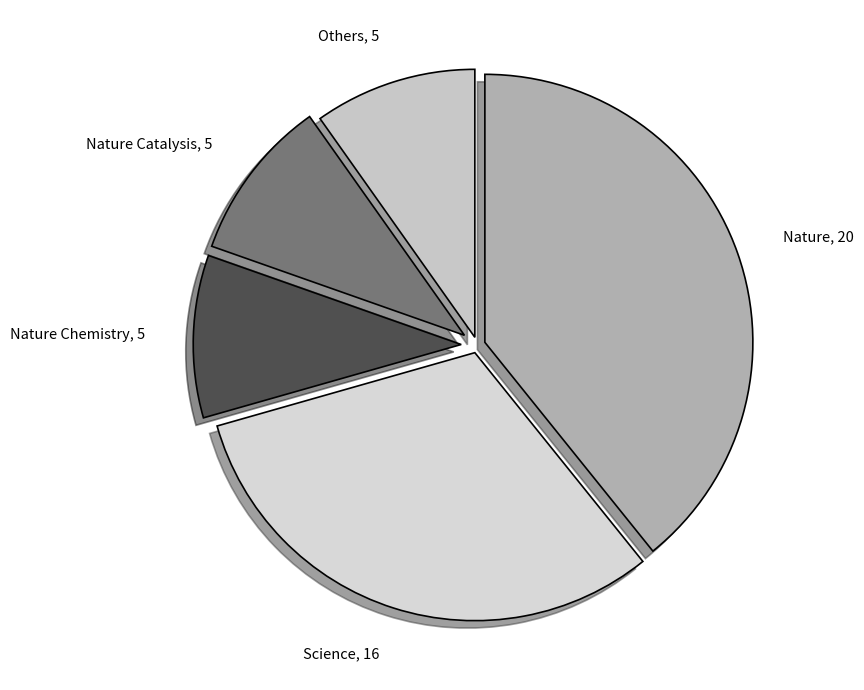

What is the largest slice in the pie chart?

Nature, 20